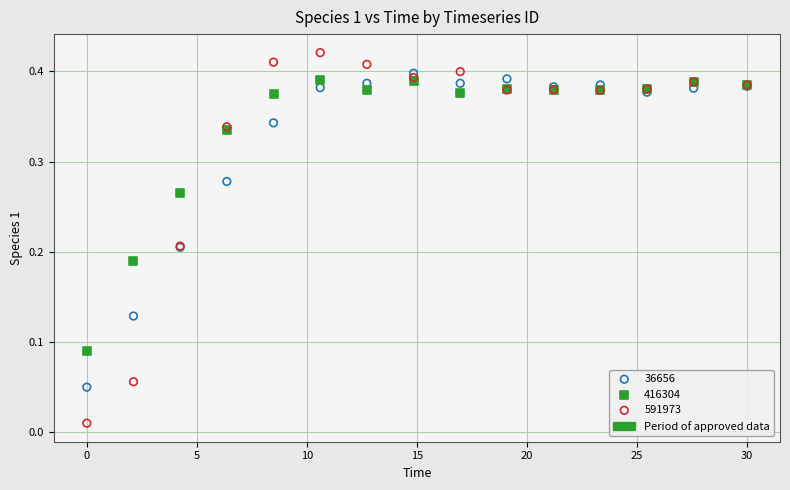

Which series contains the lowest Y value?

591973